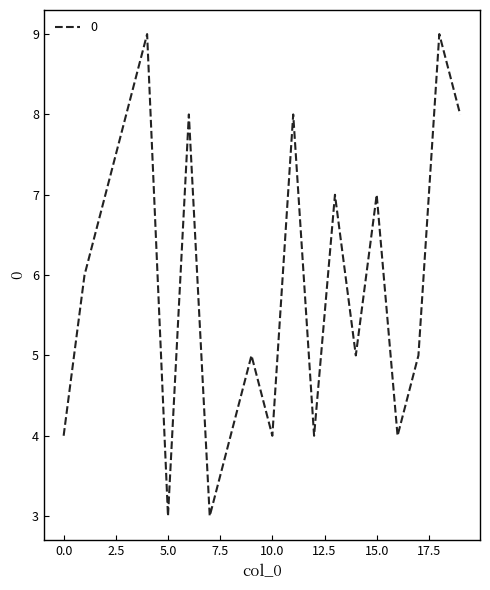

What is the maximum value shown in the chart?

9